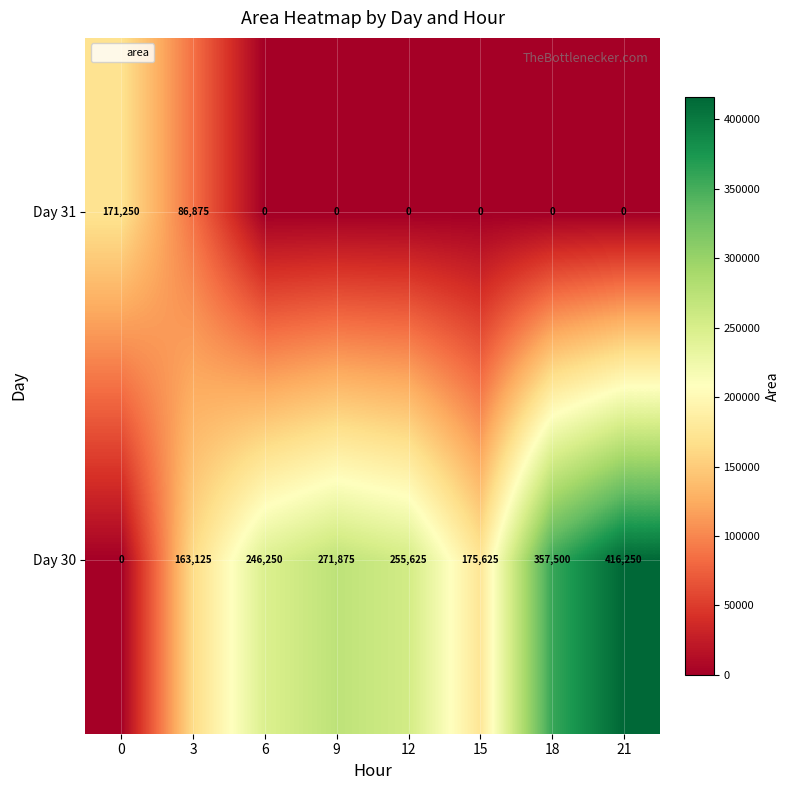

How many positive values does the Day 30 series have?

7